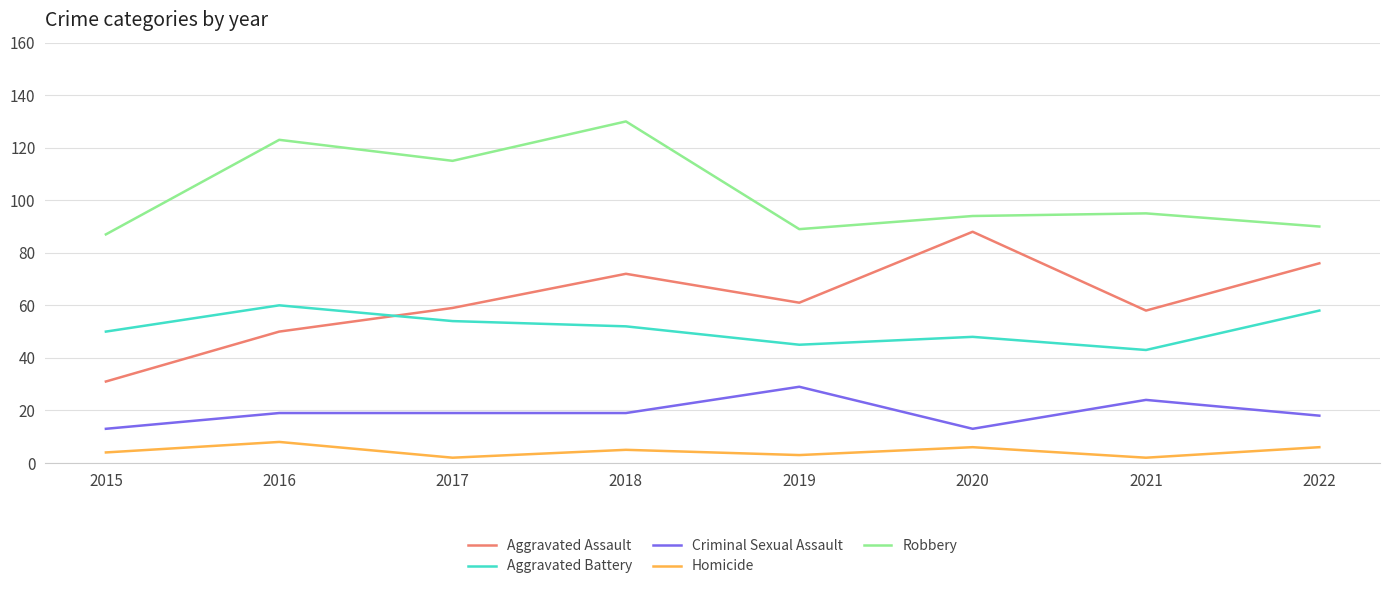

At how many categories does at least one series exceed 59?

8